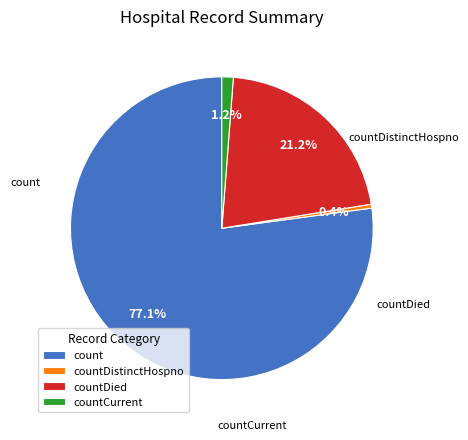

Which has a higher value, countDied or countDistinctHospno?

countDied